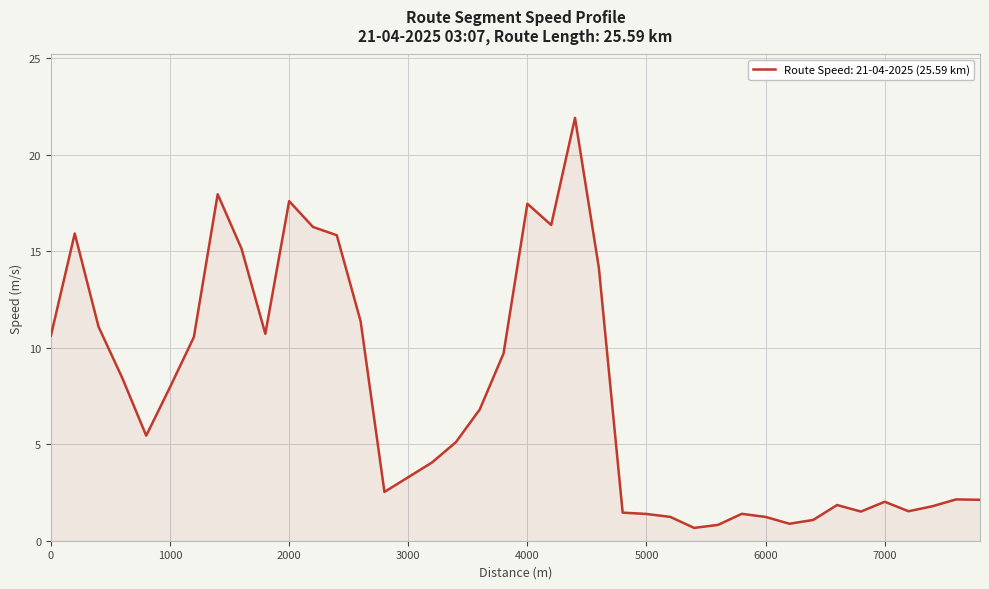

What is the maximum value shown in the chart?

21.9